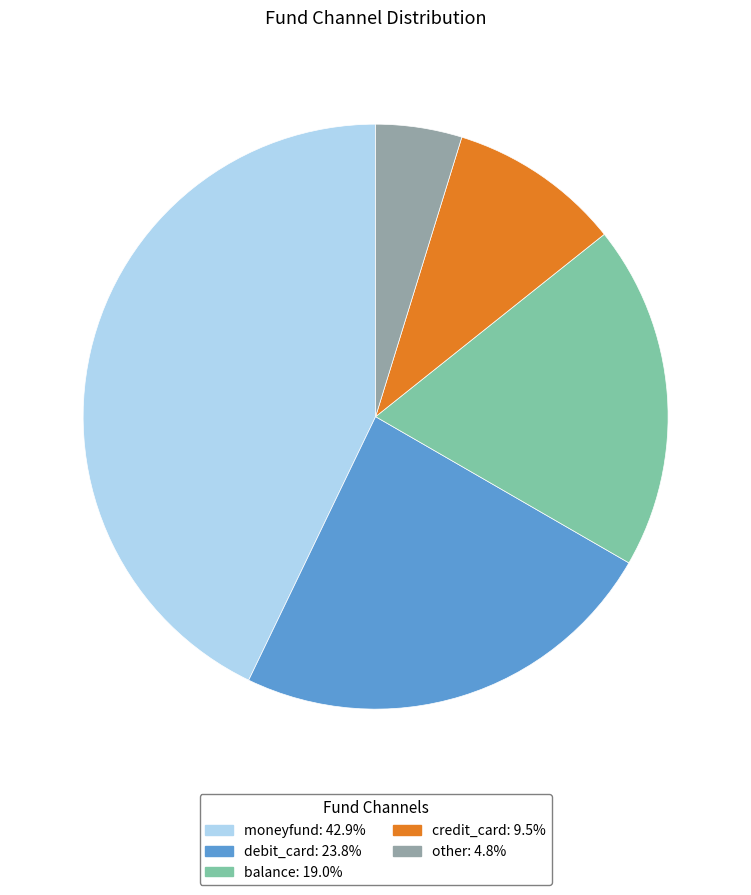

Which has a higher value, credit_card or other?

credit_card